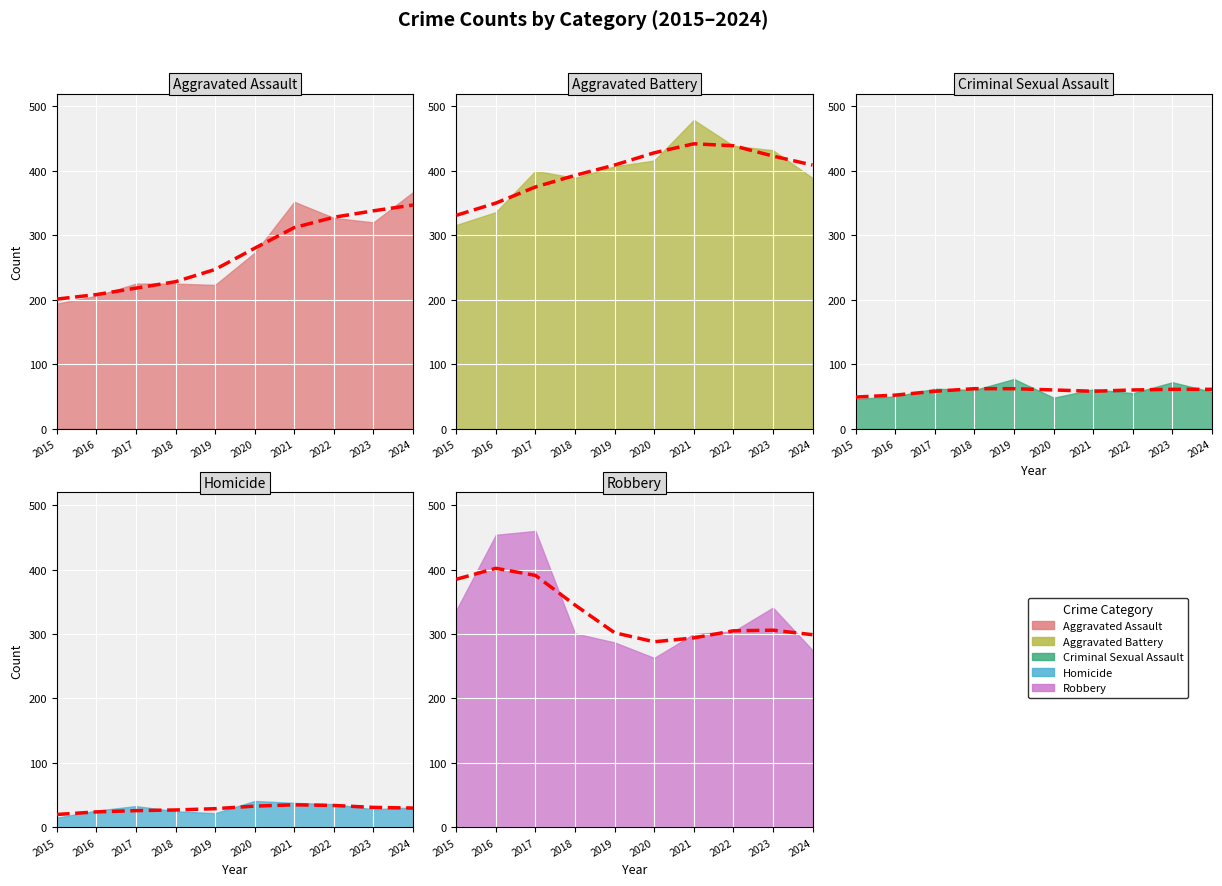

Reading left to right, extract all data points from this chart.

Aggravated Assault: 194	206	225	225	223	273	352	327	320	367
Aggravated Battery: 316	336	400	389	407	416	479	439	432	389
Criminal Sexual Assault: 46	50	62	60	77	48	61	55	72	57
Homicide: 15	26	33	25	22	41	38	36	28	31
Robbery: 337	454	460	301	287	263	300	304	341	275